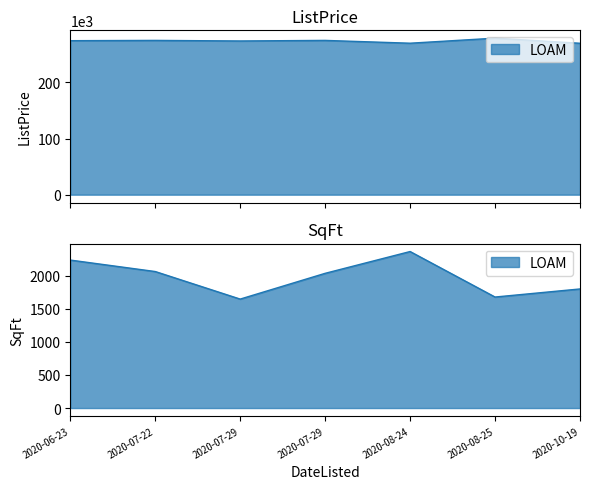

How many data points does each series have?

7